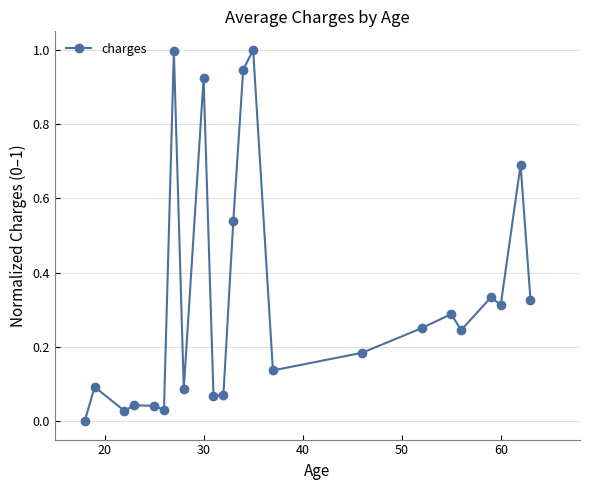

How many points are lower than both their immediate neighbors (excluding endpoints)?

7